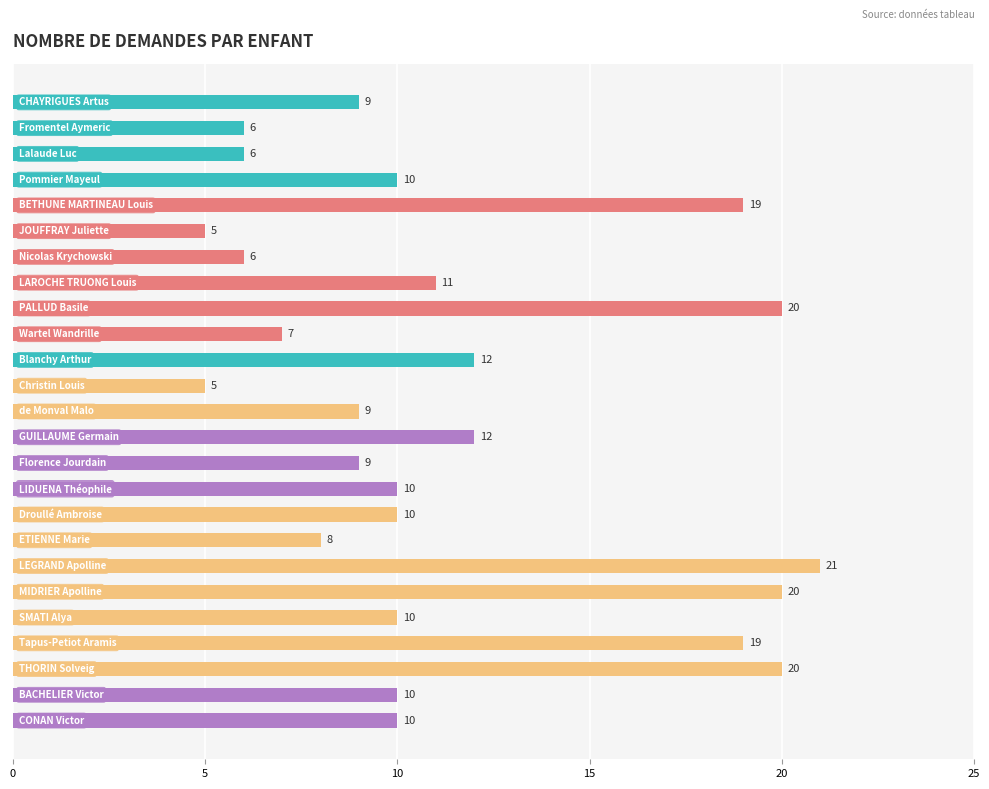

What is the sum of all values?

284